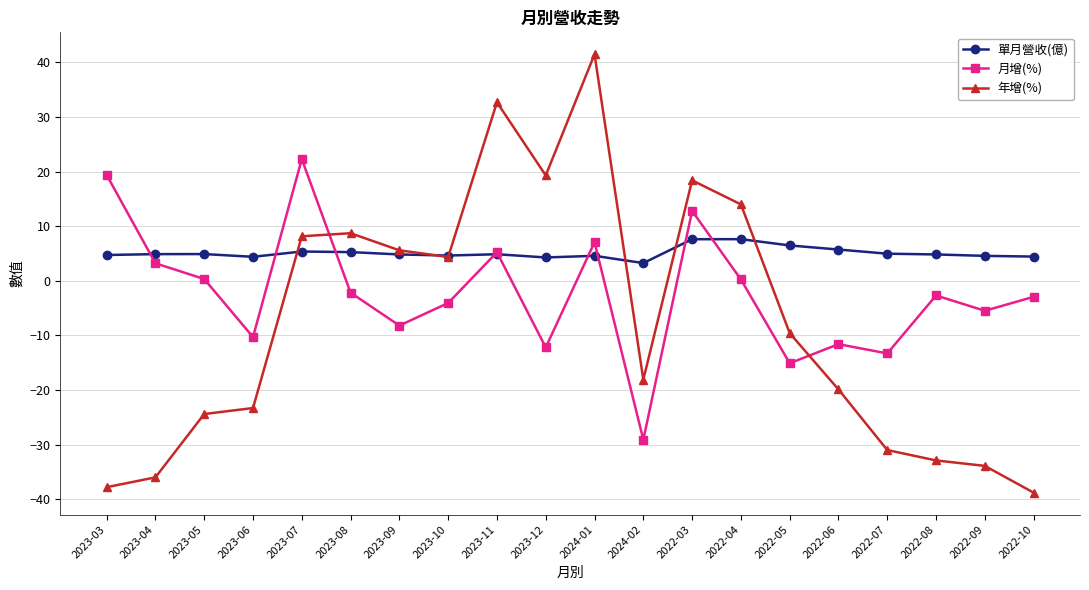

Which series has the largest total across all categories?

單月營收(億)